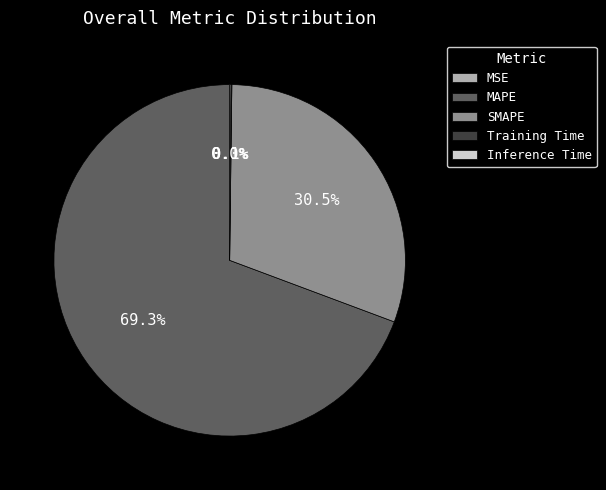

How much of the chart is everything except SMAPE?

69.5%